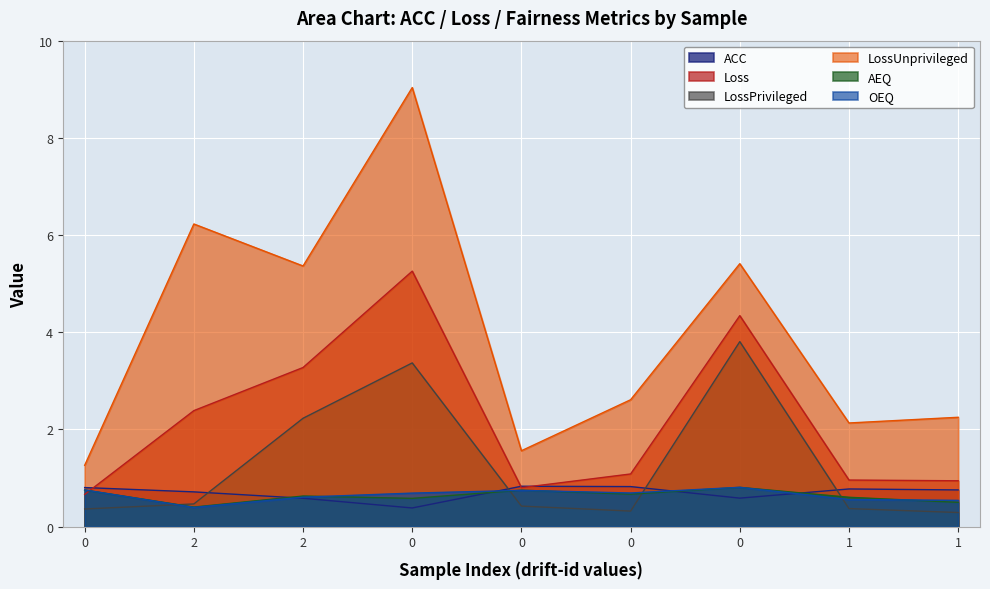

Reading left to right, transcribe all the data shown in this chart.

ACC: 0=0.8	2=0.7	2=0.6	0=0.4	0=0.8	0=0.8	0=0.6	1=0.8	1=0.8
Loss: 0=0.7	2=2.4	2=3.3	0=5.3	0=0.8	0=1.1	0=4.3	1=1.0	1=0.9
LossPrivileged: 0=0.4	2=0.5	2=2.2	0=3.4	0=0.4	0=0.3	0=3.8	1=0.4	1=0.3
LossUnprivileged: 0=1.3	2=6.2	2=5.4	0=9.0	0=1.6	0=2.6	0=5.4	1=2.1	1=2.3
AEQ: 0=0.8	2=0.4	2=0.6	0=0.6	0=0.8	0=0.7	0=0.8	1=0.6	1=0.5
OEQ: 0=0.8	2=0.4	2=0.6	0=0.7	0=0.7	0=0.7	0=0.8	1=0.6	1=0.5